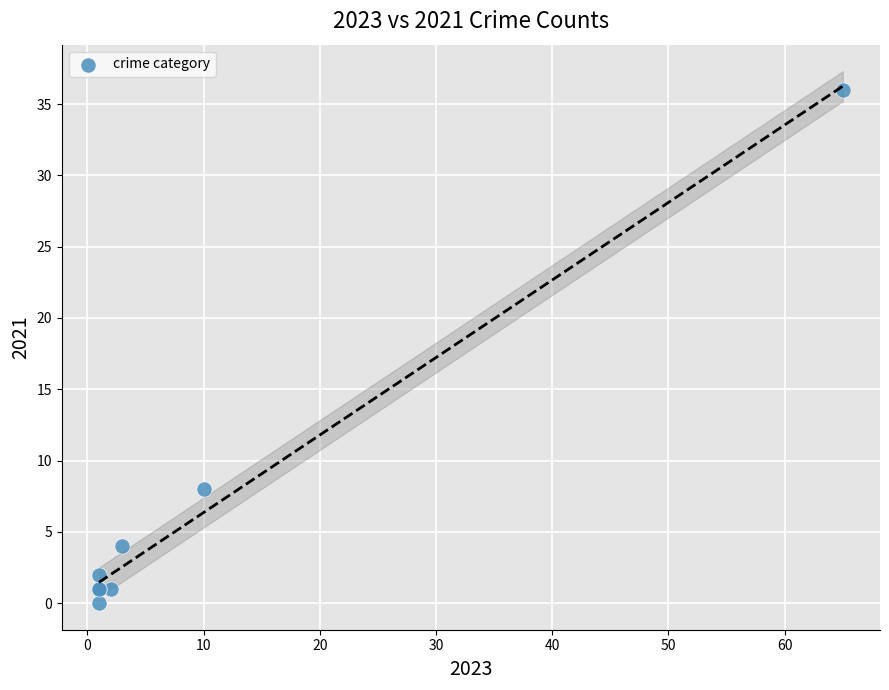

What Y value in the scatter plot is closest to 18?

8